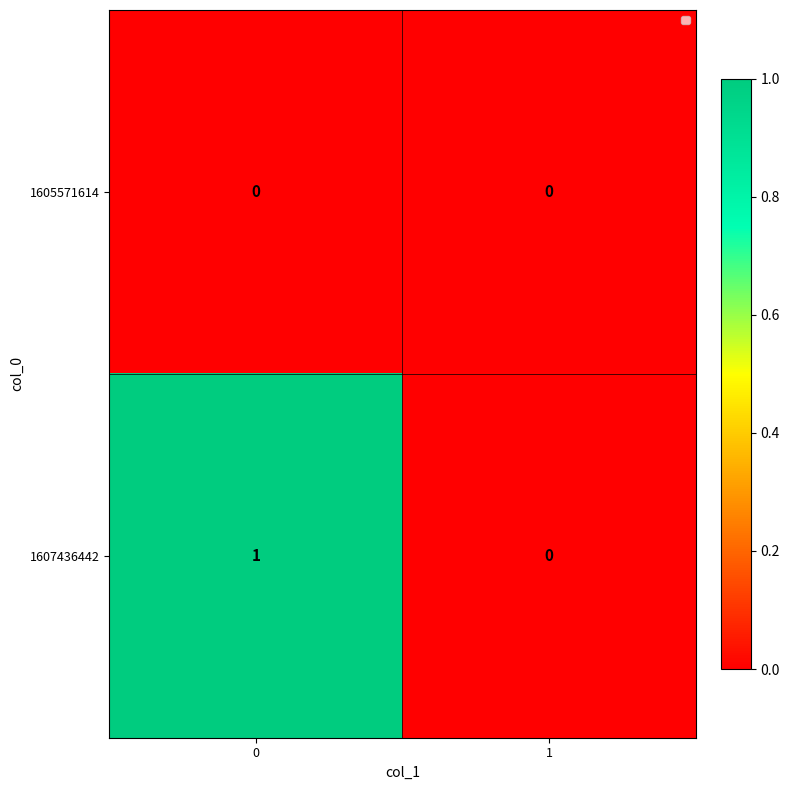

How many data points does each series have?

2